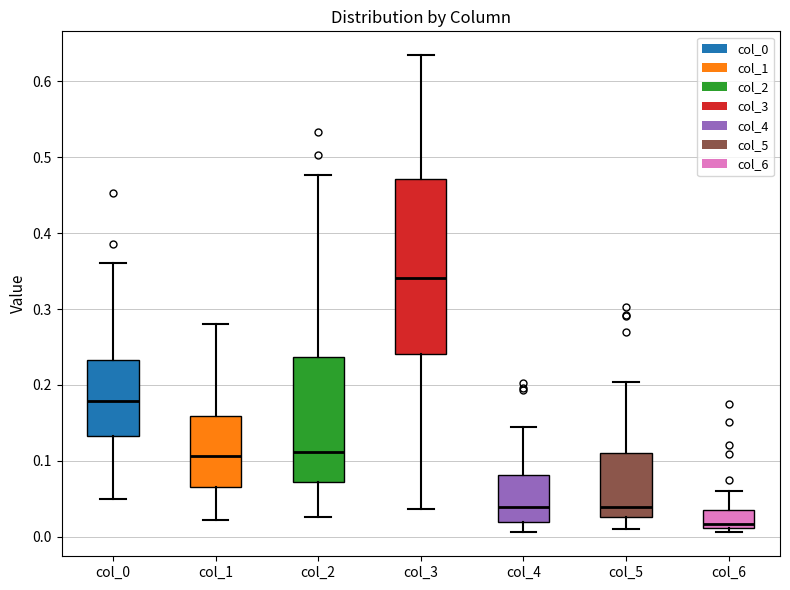

Where does the upper whisker of the box for col_6 end on the y-axis? The values are not printed on the chart, so give them approximately, as read against the axis.

0.06